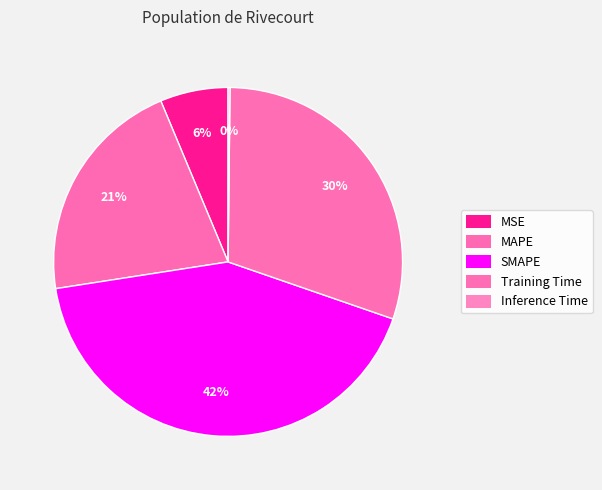

What is the change in value from SMAPE to Inference Time?

-2.0